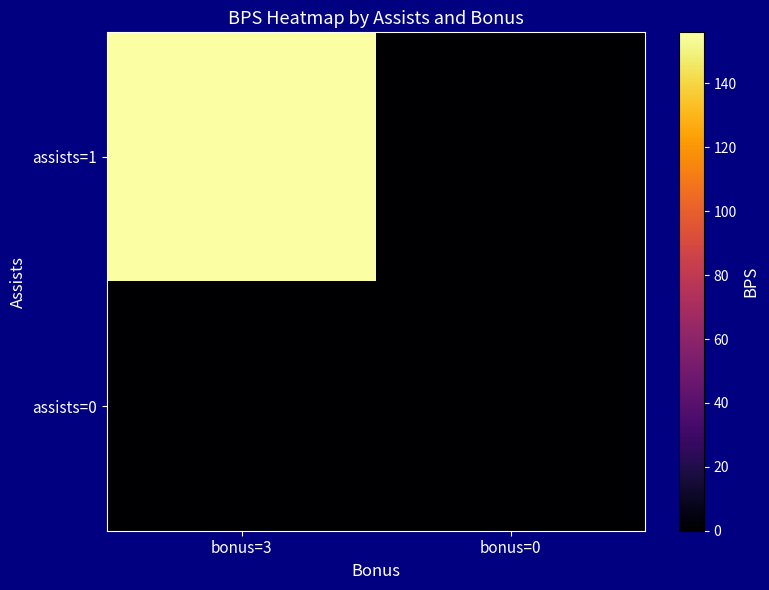

At which category does the chart reach its minimum across all series?

bonus=0